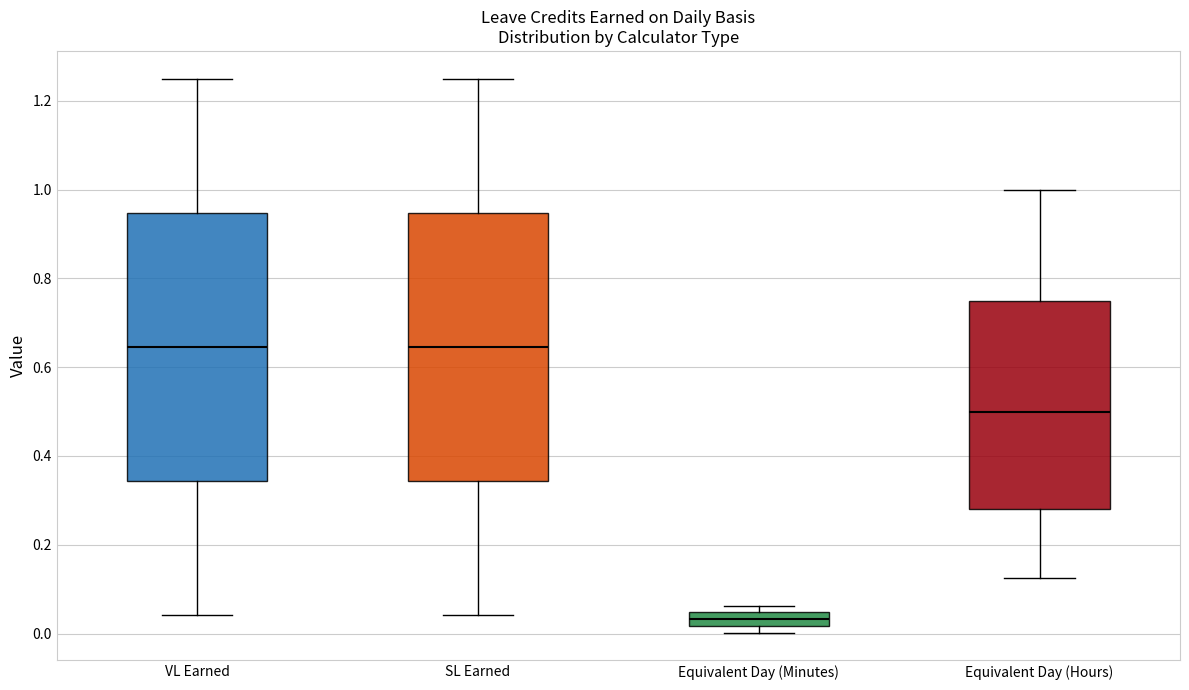

Reading left to right, transcribe this box plot: for each box, give where its median line is, the range the box spans, and where its two whiskers end, as read against the y-axis. The values are not printed on the chart, so give them approximately, as read against the axis.

VL Earned: median 0.64, box 0.34 to 0.94, whiskers 0.04 to 1.26
SL Earned: median 0.64, box 0.34 to 0.94, whiskers 0.04 to 1.26
Equivalent Day (Minutes): median 0.04 (inside the box), box 0.02 to 0.04, whiskers 0.00 to 0.06
Equivalent Day (Hours): median 0.50, box 0.28 to 0.76, whiskers 0.12 to 1.00